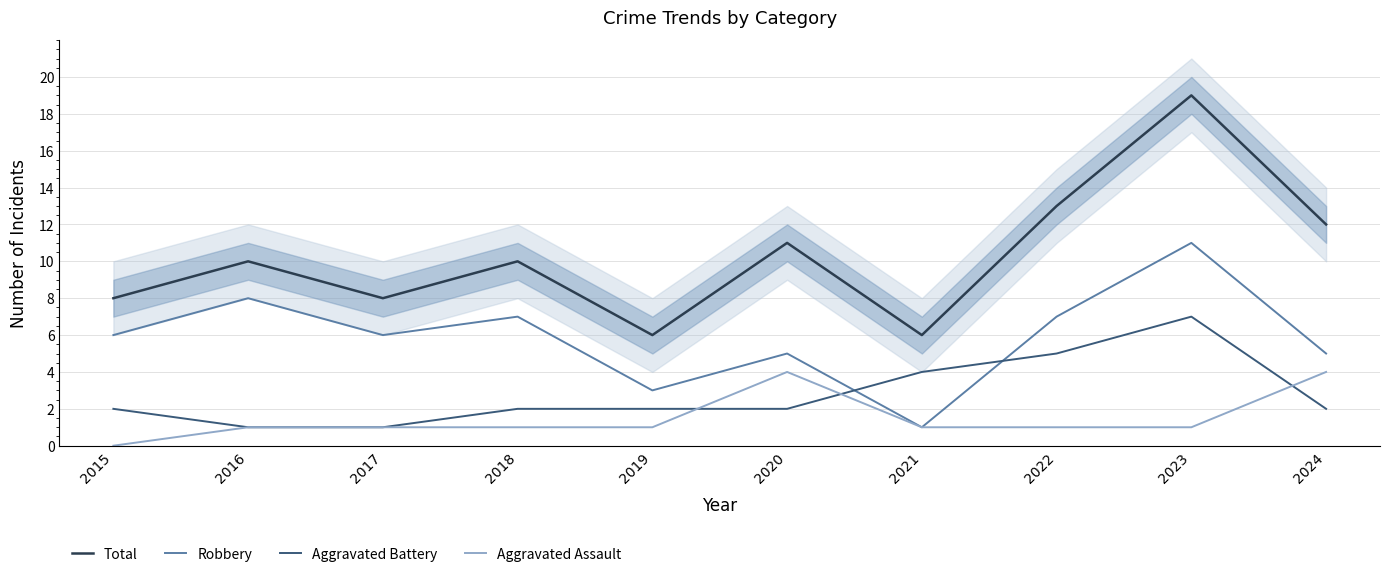

What is the value of the Robbery point at the 9th from the left?

11